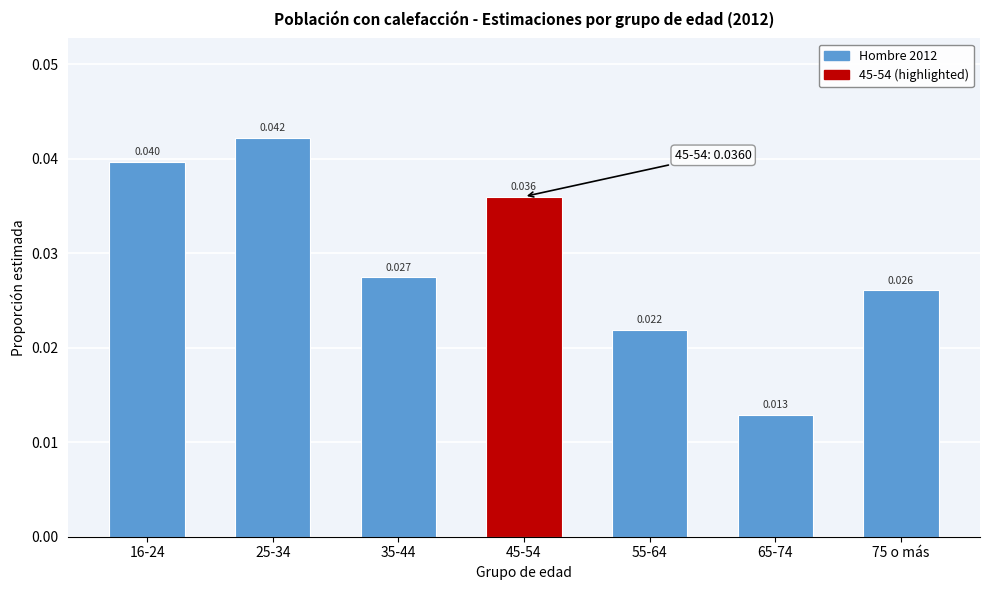

Does the chart contain any negative values?

No